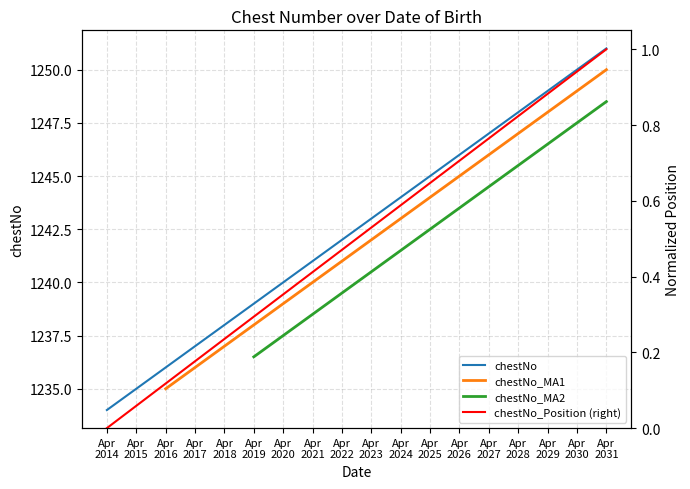

At Apr
2028, list the series in order from smallest to largest.

chestNo_Position (right), chestNo_MA2, chestNo_MA1, chestNo